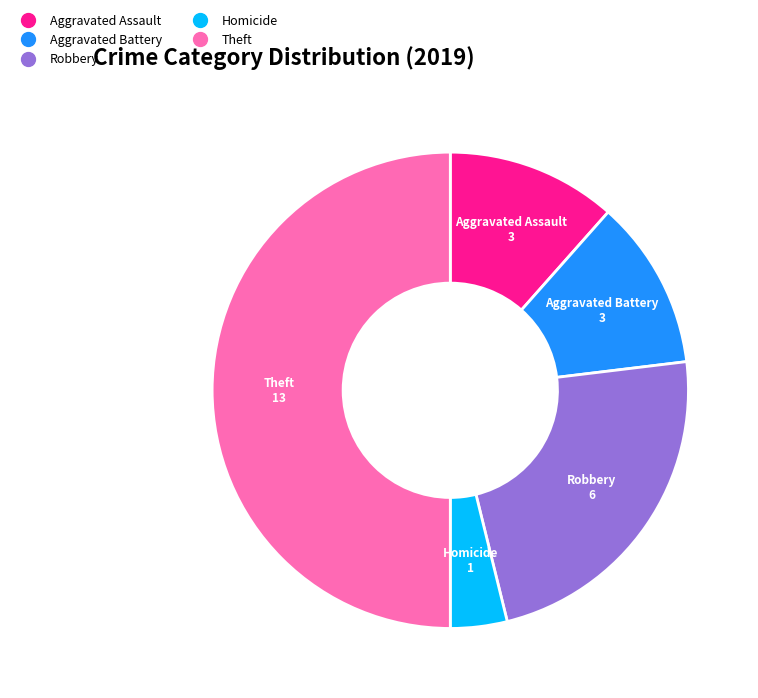

How many slices are in this pie chart?

5